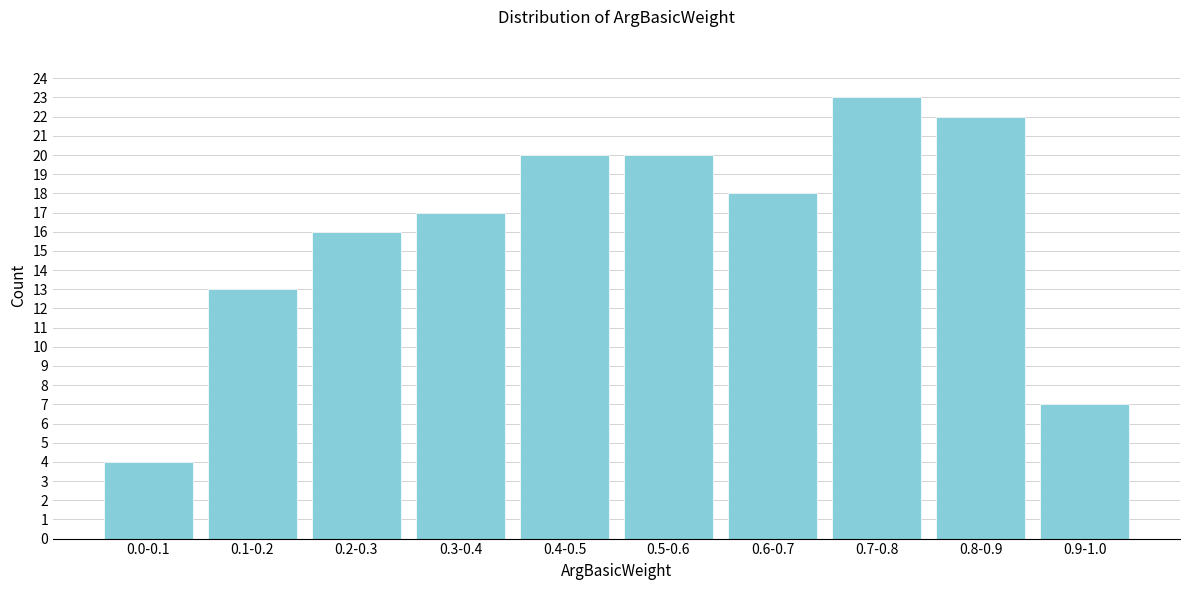

Reading left to right, transcribe all the data shown in this chart.

4	13	16	17	20	20	18	23	22	7